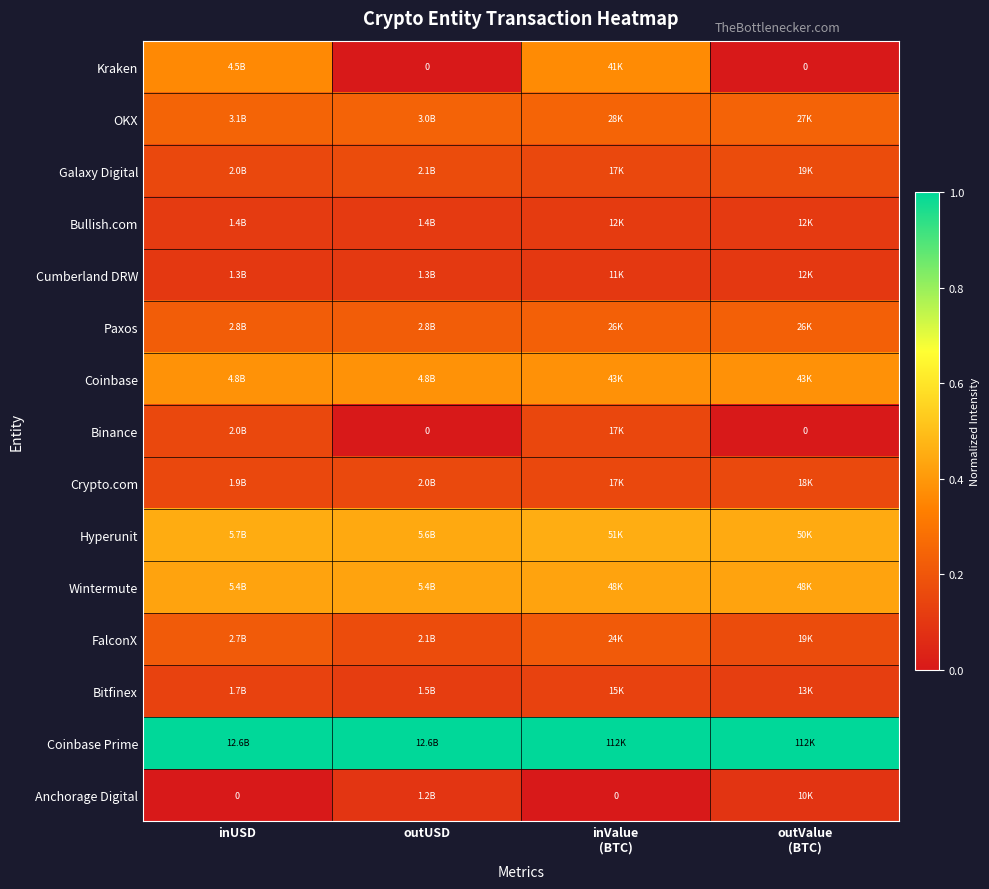

Rank the categories by Crypto.com value from lowest to highest.

inUSD, inValue (BTC), outUSD, outValue (BTC)